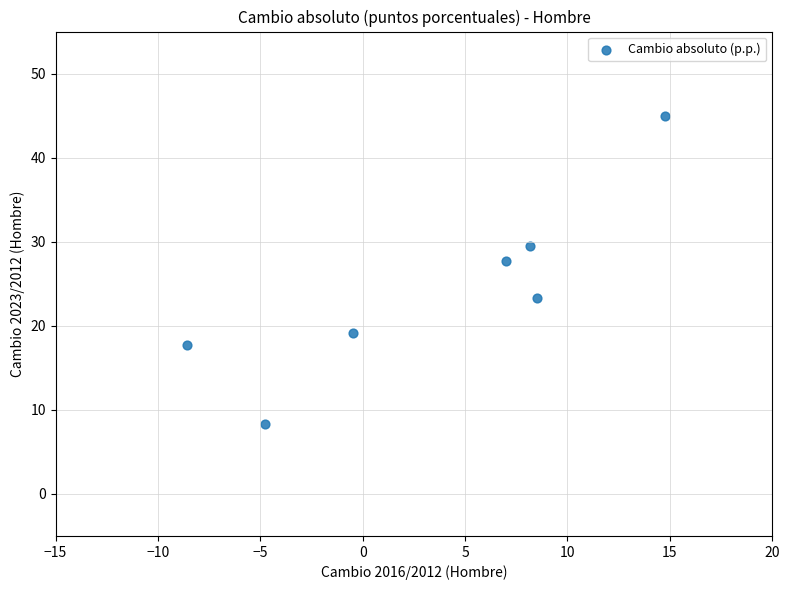

What is the range of X values (max minus min)?

23.4